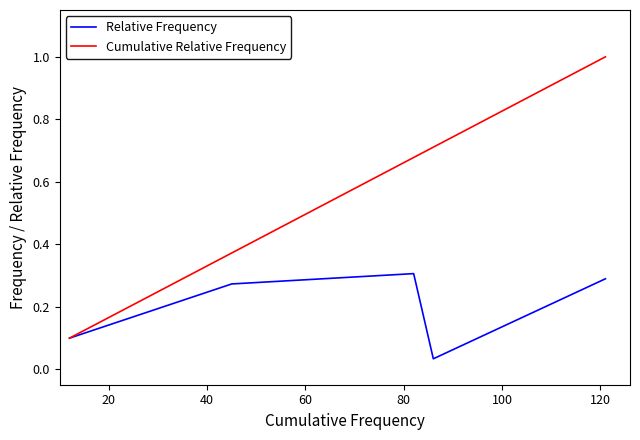

True or false: Relative Frequency has more than 0 interior local peaks.

True